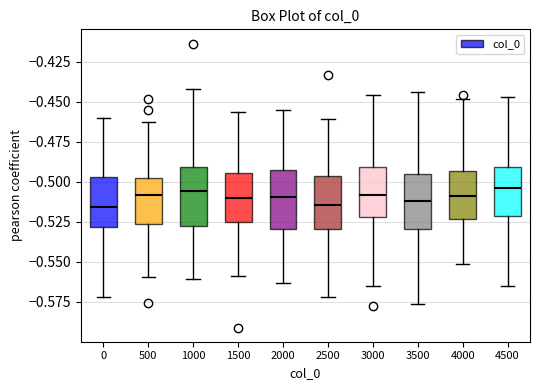

Reading left to right, read every box against the y-axis: the position of its median line, the range the box covers, and the ends of its whiskers. The values are not printed on the chart, so give them approximately, as read against the axis.

0: median -0.515, box -0.530 to -0.495, whiskers -0.570 to -0.460
500: median -0.510, box -0.525 to -0.500, whiskers -0.560 to -0.465
1000: median -0.505, box -0.530 to -0.490, whiskers -0.560 to -0.440
1500: median -0.510, box -0.525 to -0.495, whiskers -0.560 to -0.455
2000: median -0.510, box -0.530 to -0.495, whiskers -0.565 to -0.455
2500: median -0.515, box -0.530 to -0.495, whiskers -0.570 to -0.460
3000: median -0.510, box -0.520 to -0.490, whiskers -0.565 to -0.445
3500: median -0.510, box -0.530 to -0.495, whiskers -0.575 to -0.445
4000: median -0.510, box -0.525 to -0.495, whiskers -0.550 to -0.450
4500: median -0.505, box -0.520 to -0.490, whiskers -0.565 to -0.445